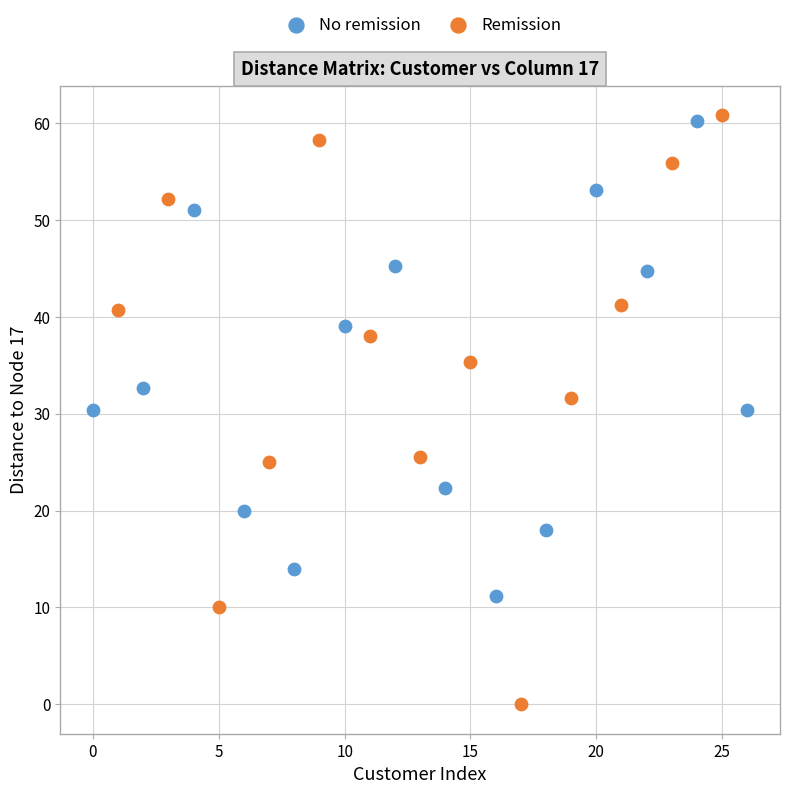

Which series has the largest Y range (max minus min)?

Remission